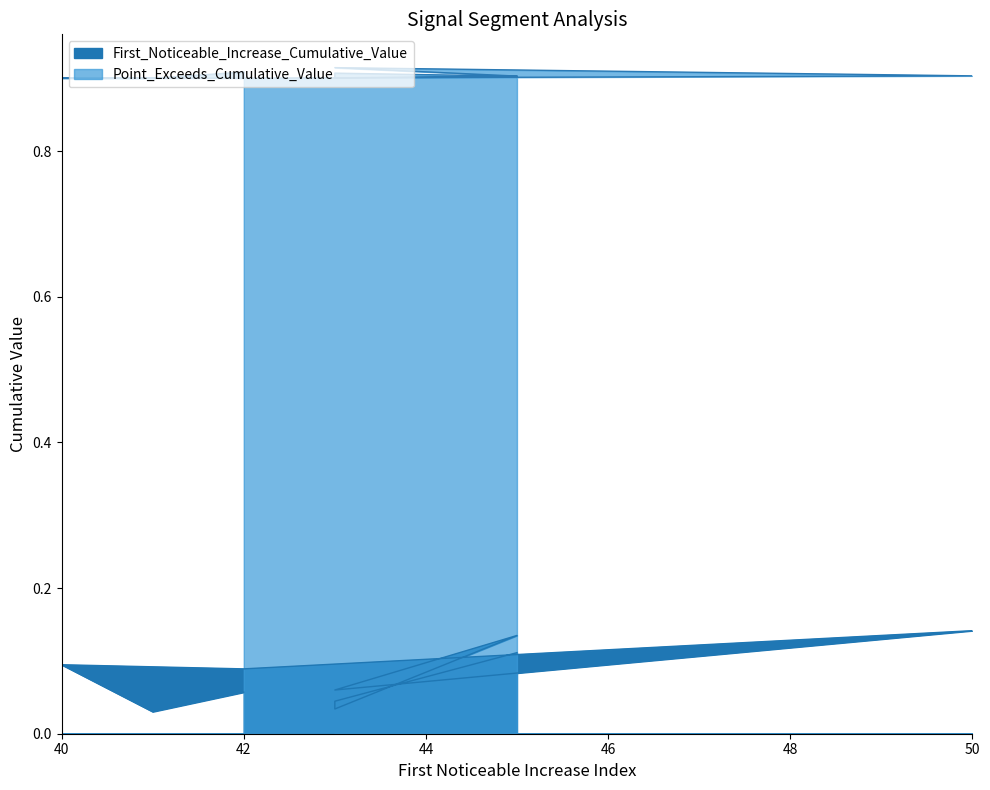

True or false: Point_Exceeds_Cumulative_Value has a value of 0.3 at 40.

False